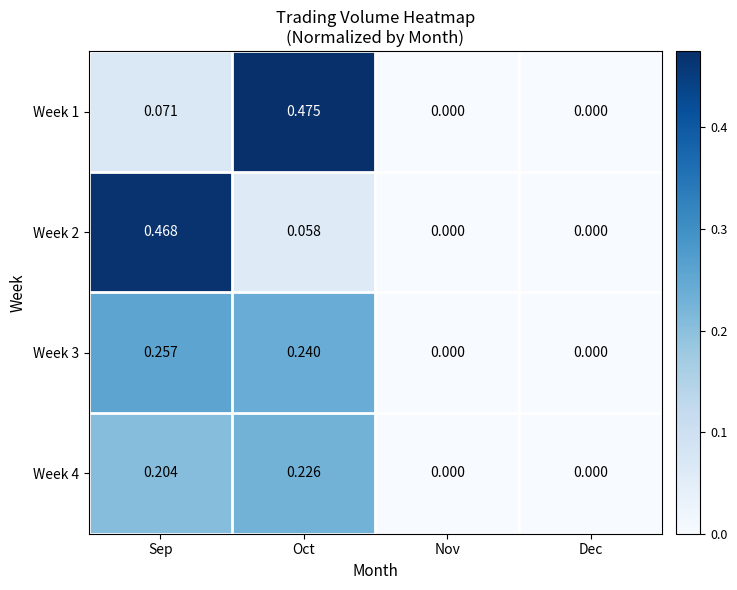

Which label corresponds to the largest value in the chart?

Oct